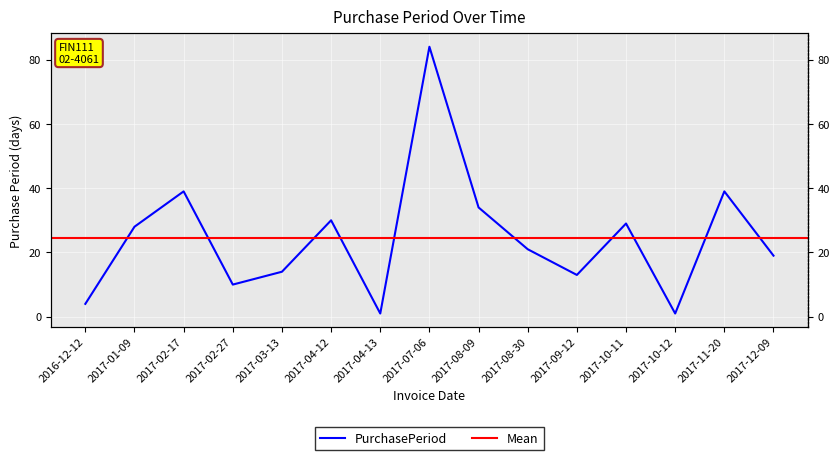

What is the value of the 1st point from the left?

4